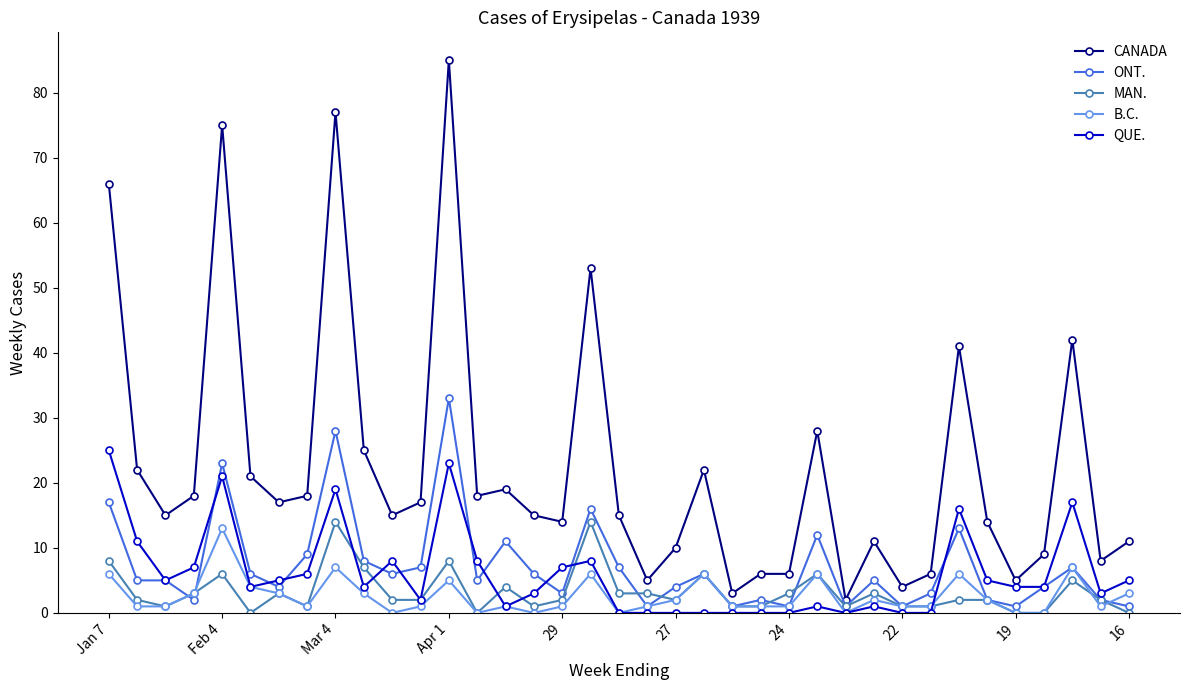

What is the maximum value for MAN.?

14